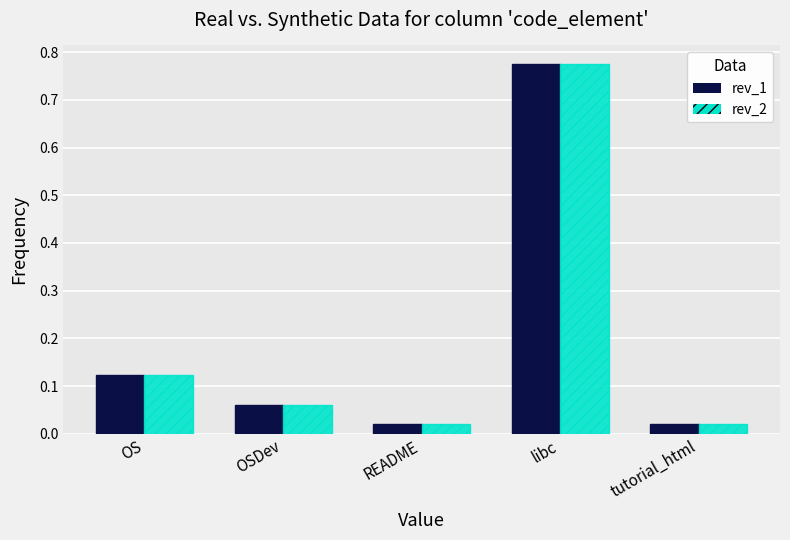

How many series are shown in this chart?

2